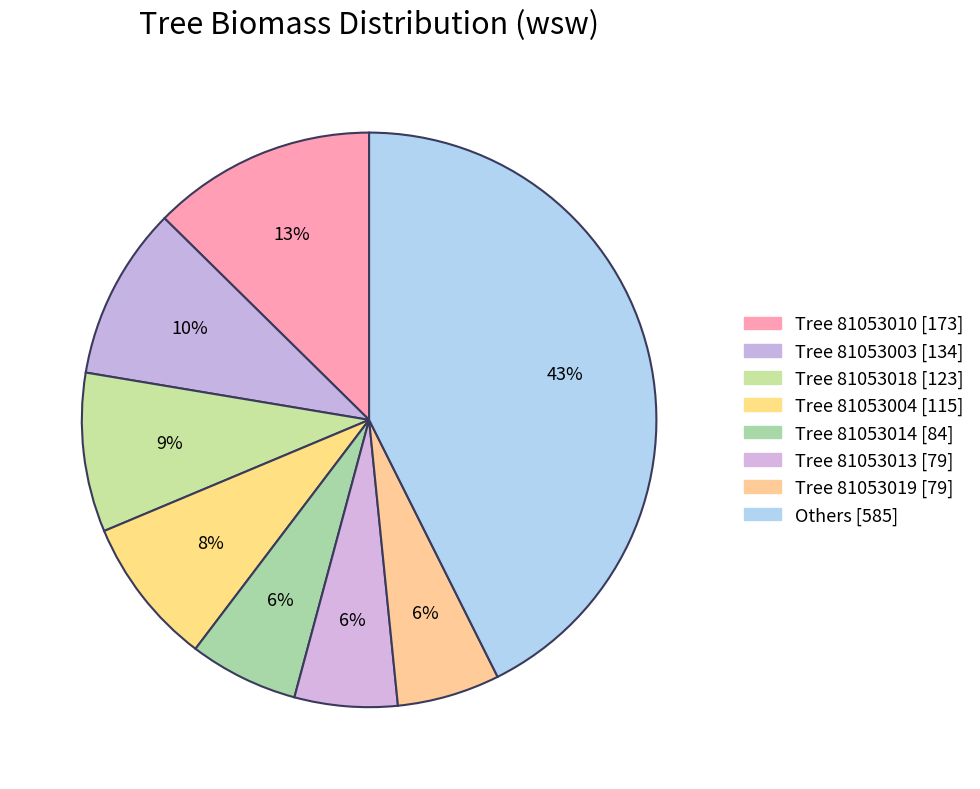

How many slices are in this pie chart?

8